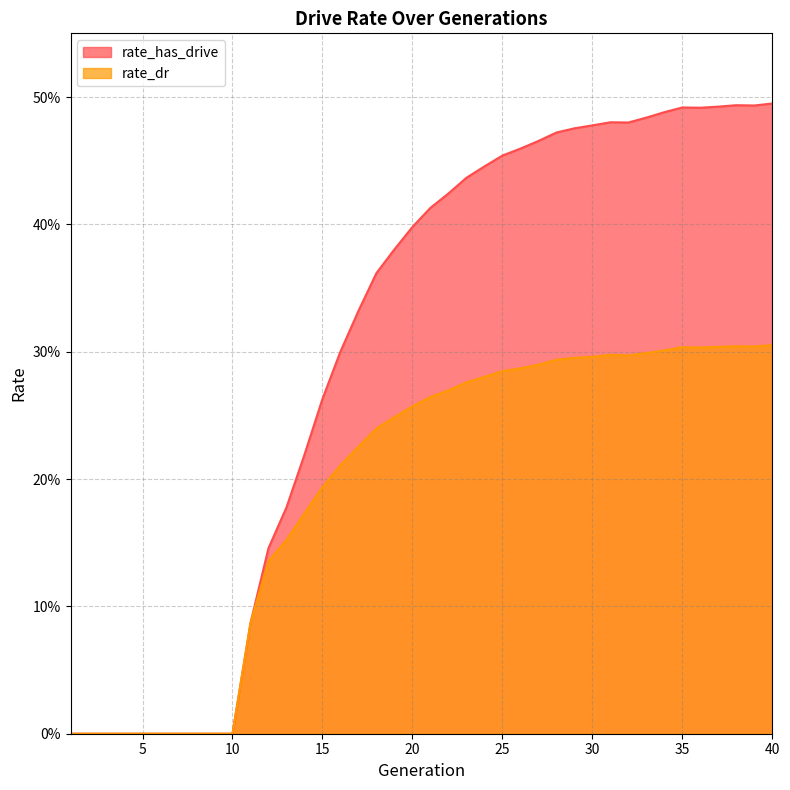

What is the difference between the second highest and minimum values in the rate_dr series?

0.3